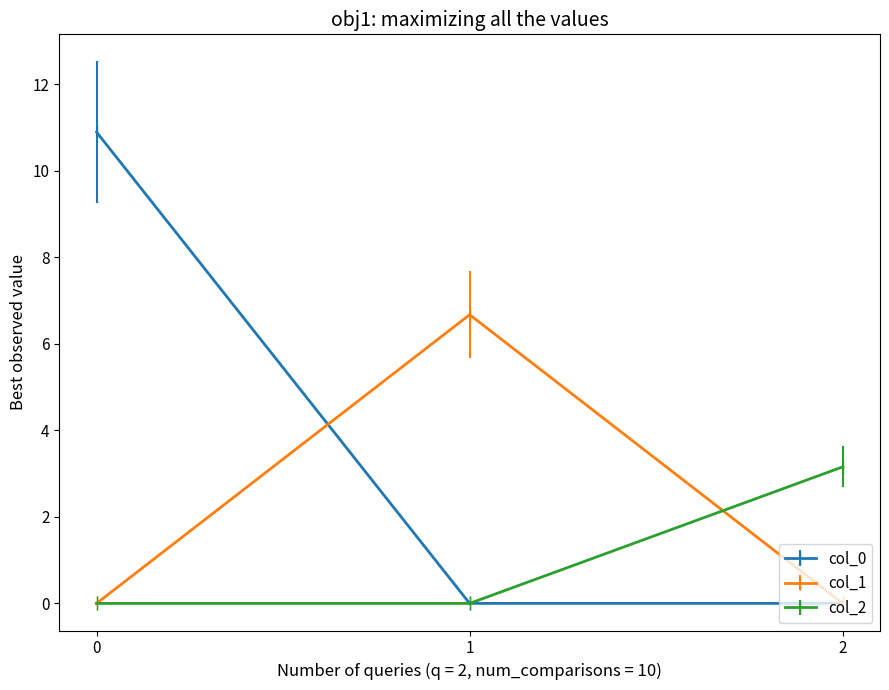

Reading left to right, extract all data points from this chart.

col_0: 10.9	0.0	0.0
col_1: 0.0	6.7	0.0
col_2: 0.0	0.0	3.2